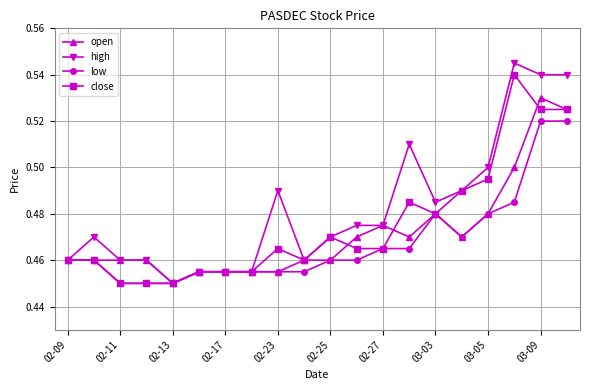

At how many categories does at least one series exceed 0?

20